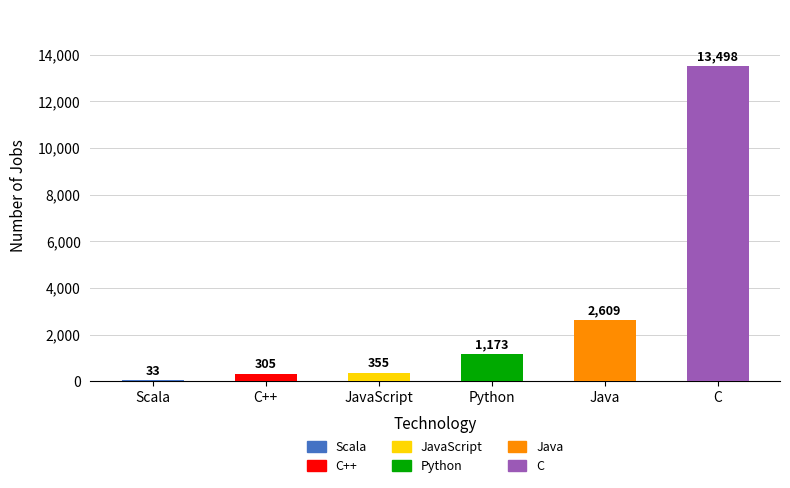

How many categories are shown in the chart?

6